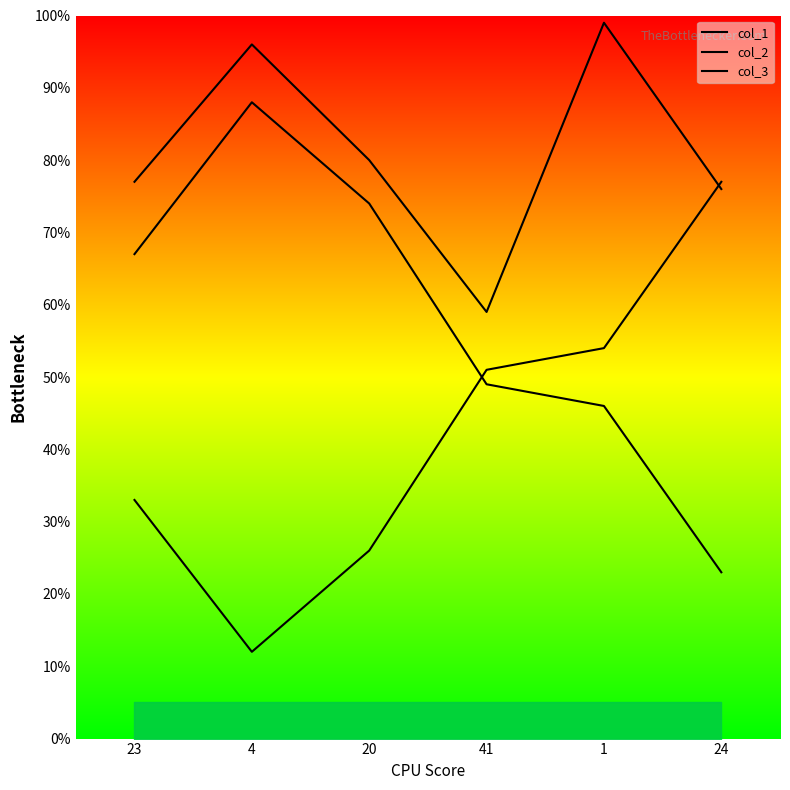

Where do col_3 and col_2 first cross each other?

20 and 41